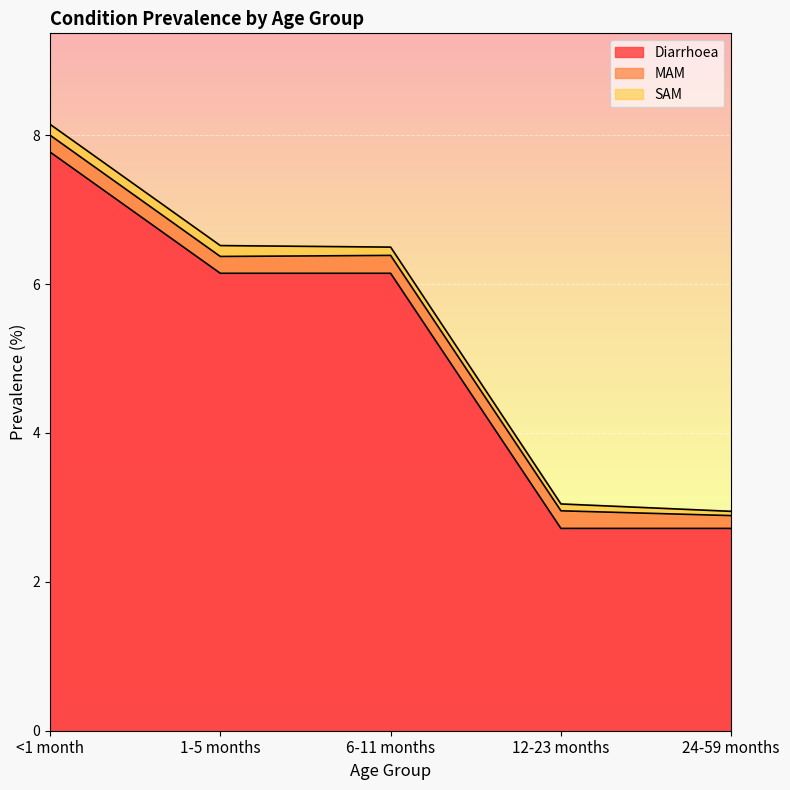

True or false: SAM and Diarrhoea cross at least once.

False